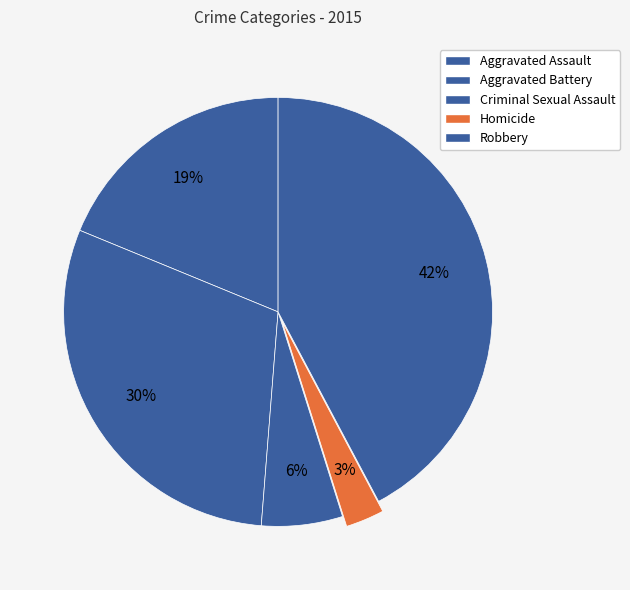

What percentage is the Criminal Sexual Assault slice, to the nearest percent?

6%